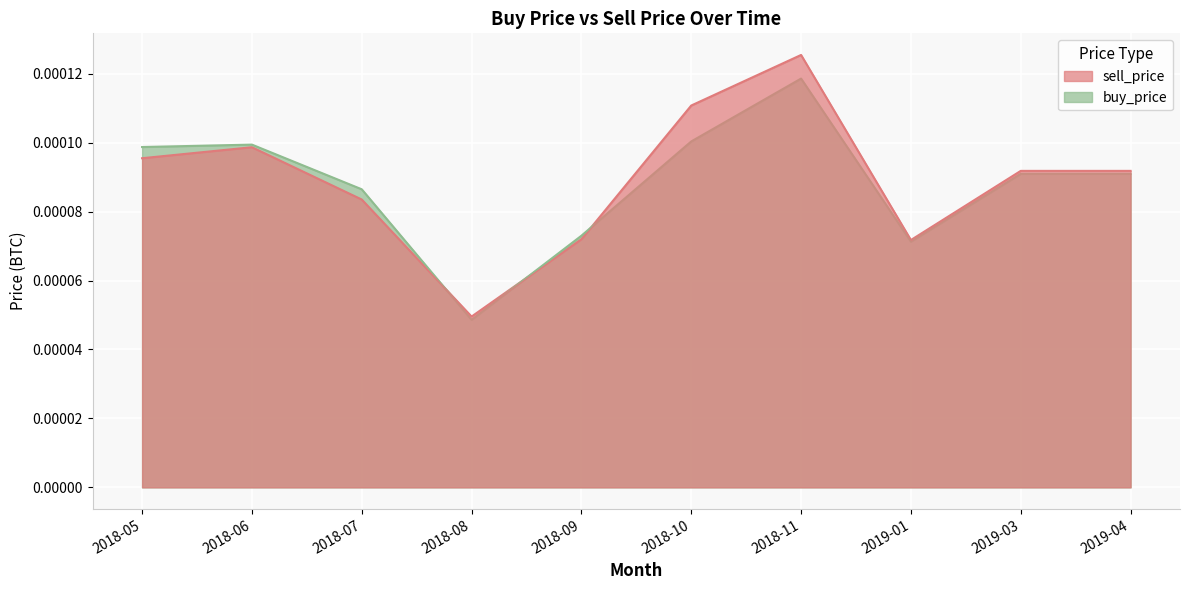

List the labels in order of sell_price value, smallest first.

2018-08, 2019-01, 2018-09, 2018-07, 2019-03, 2019-04, 2018-05, 2018-06, 2018-10, 2018-11